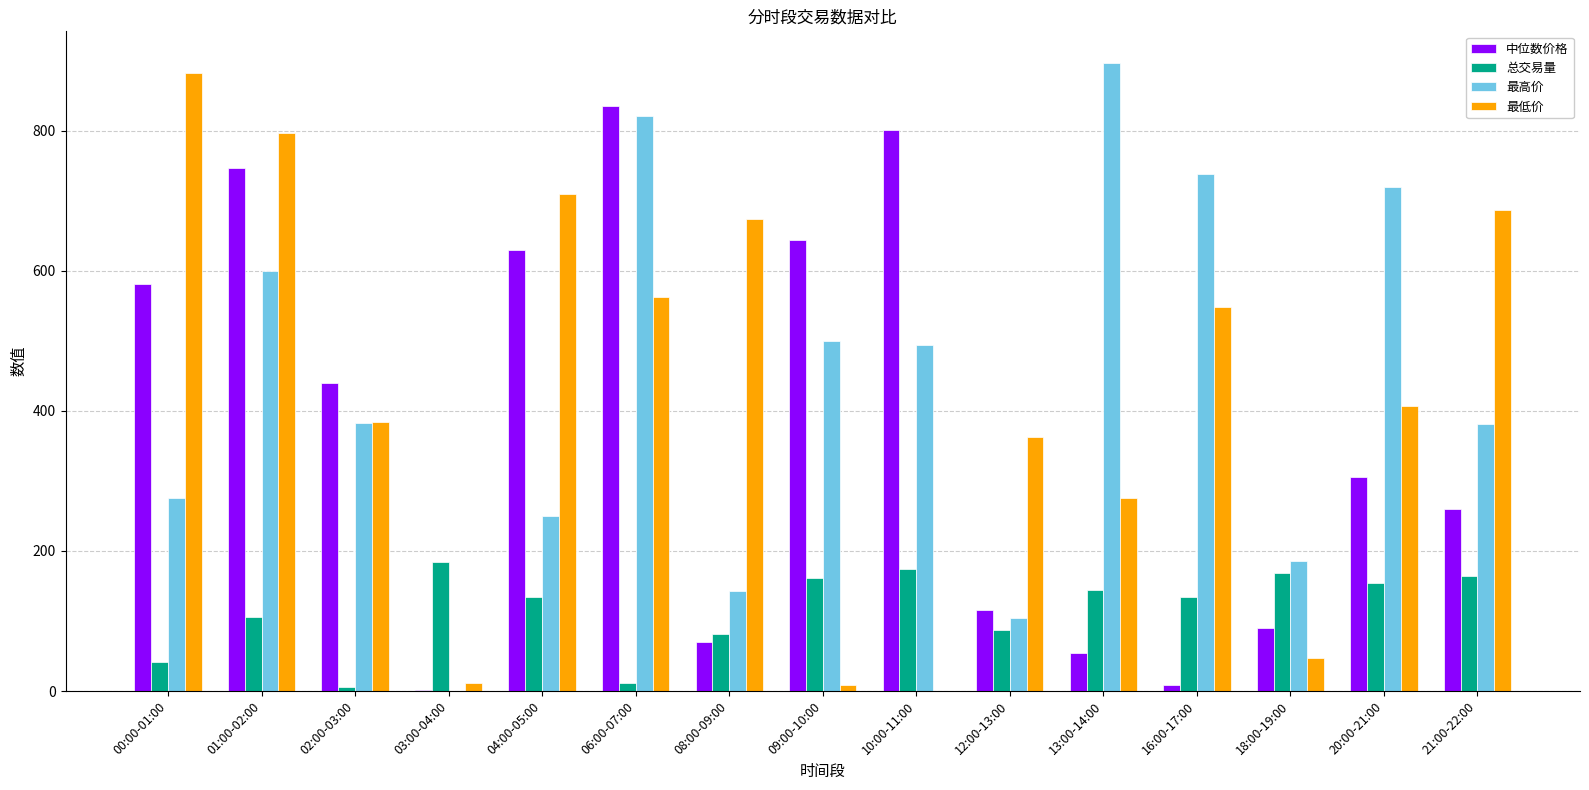

At which label is 最低价 closest to 441?

20:00-21:00